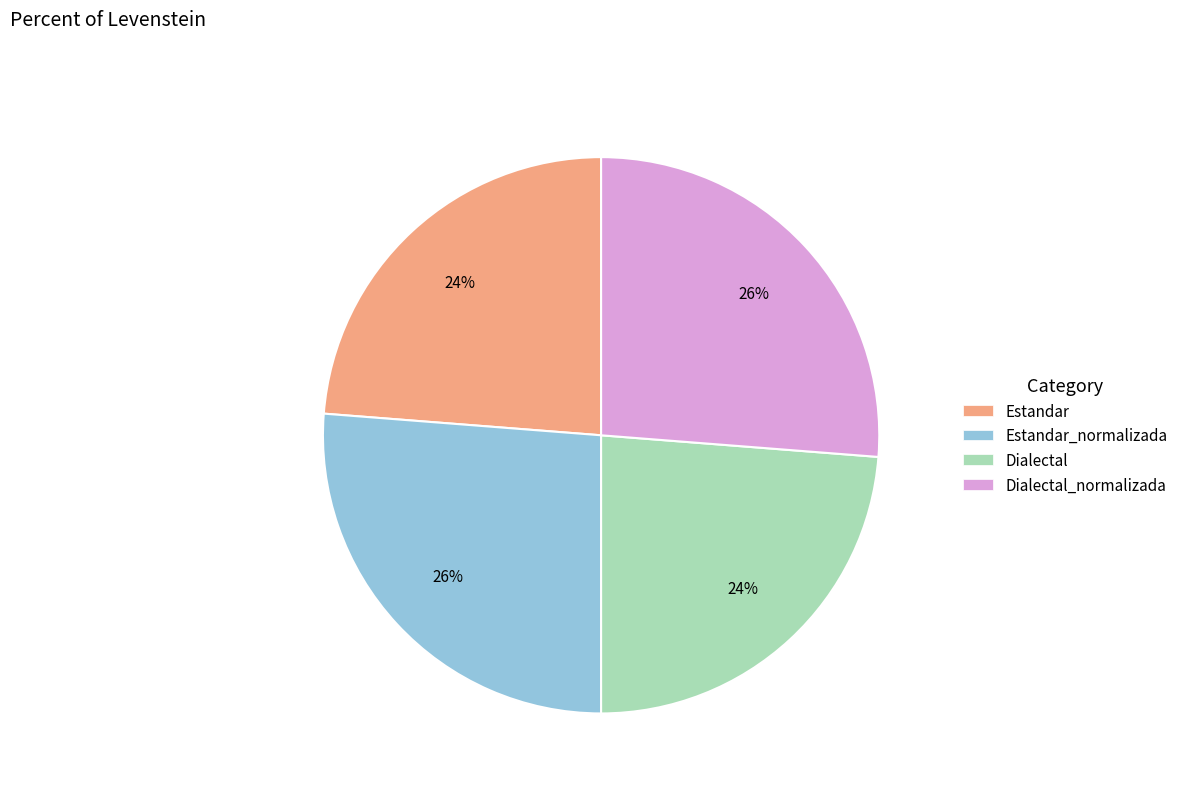

Combined, do Estandar_normalizada and Dialectal_normalizada account for over 50%?

Yes